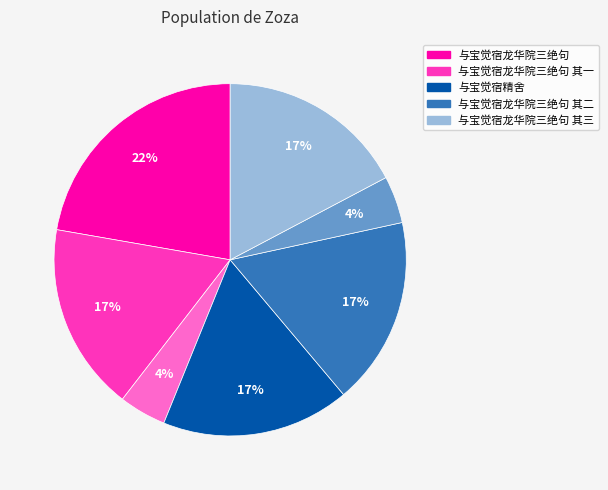

Does any single category account for the majority?

No